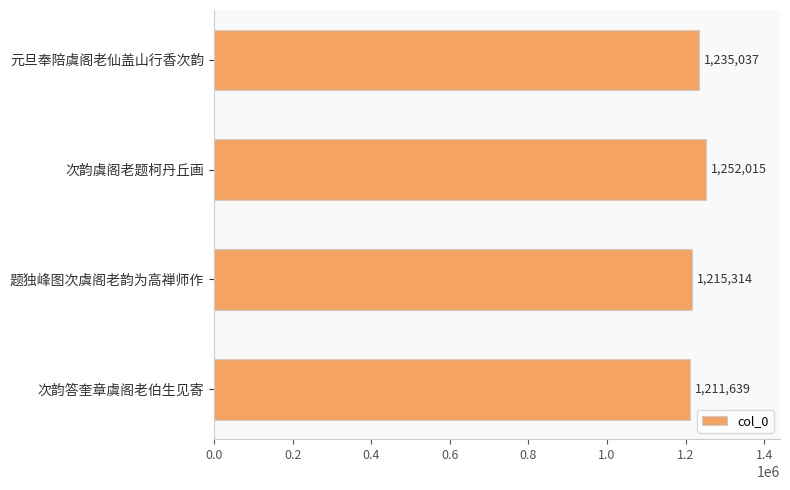

Is it true that the value at 次韵虞阁老题柯丹丘画 is 1252015?

True